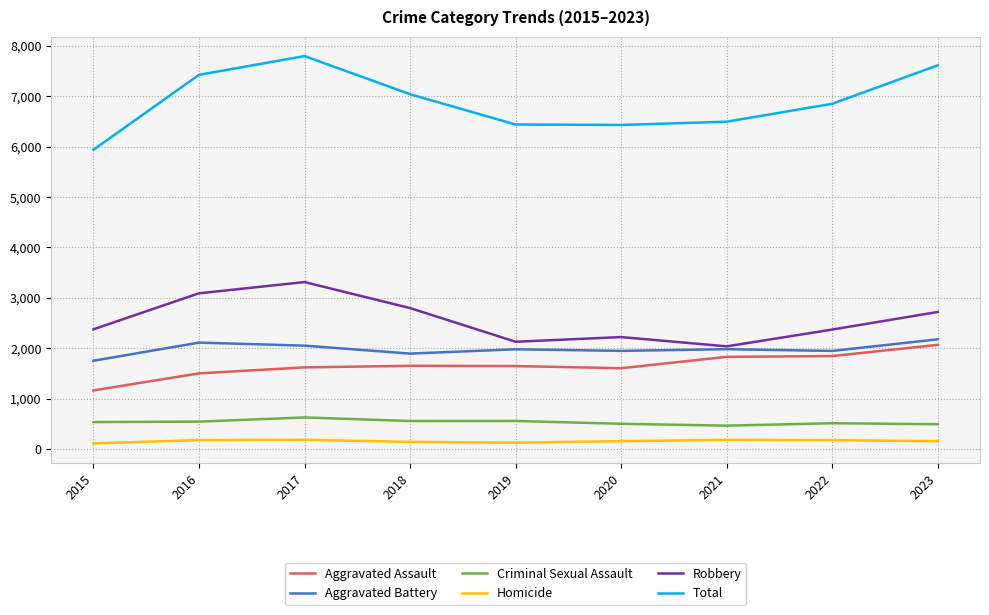

What is the greatest value displayed?

7794